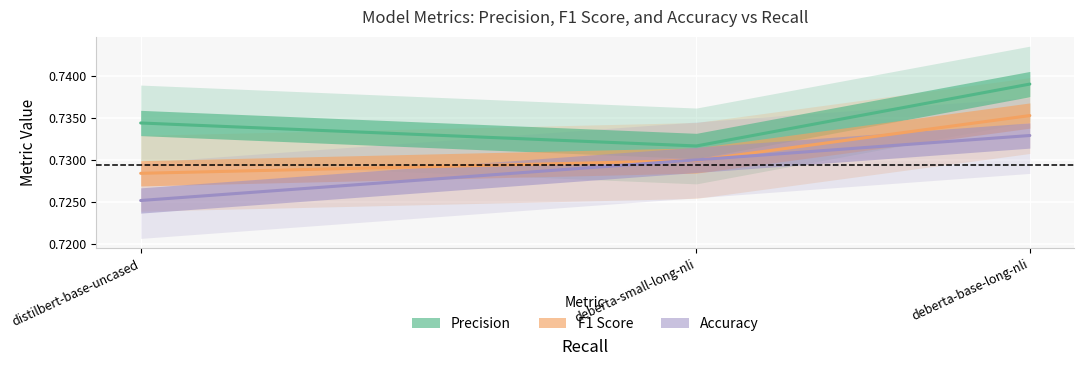

What is the sum of all F1 Score values?

2.2